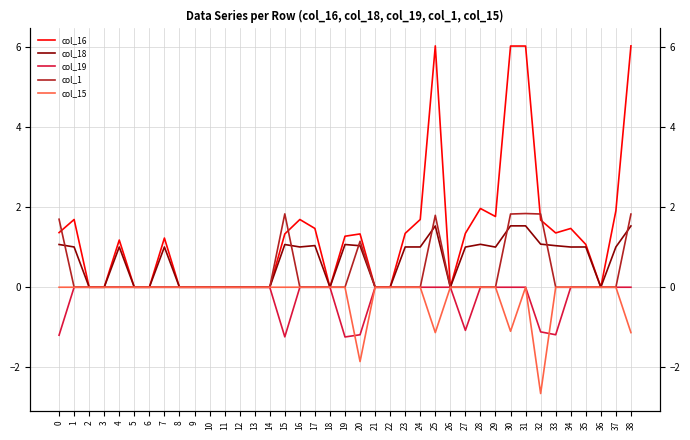

Between 34 and 36, which series saw the biggest shift?

col_16